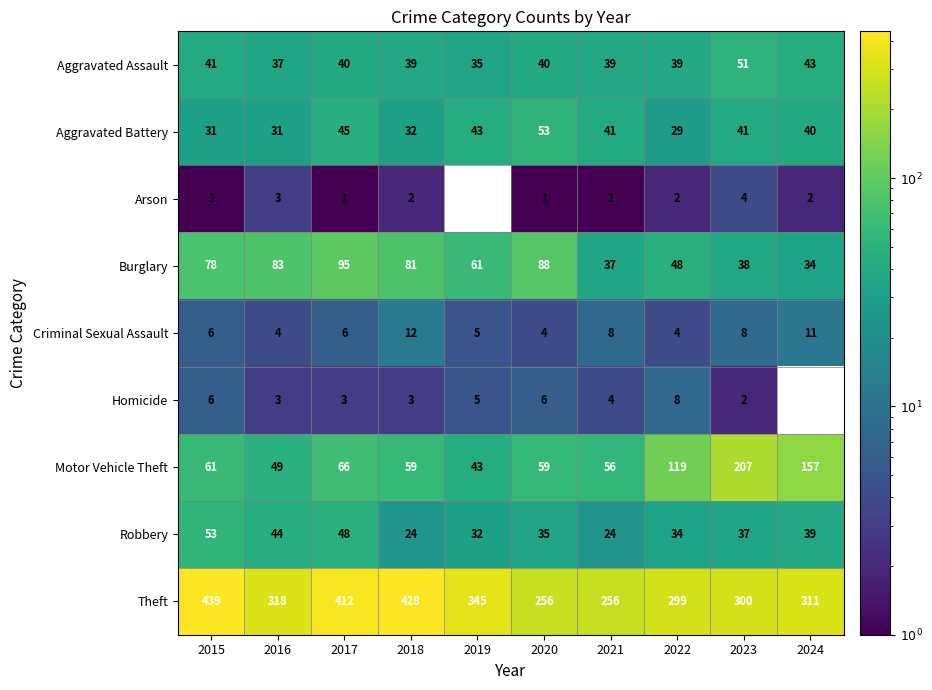

What is the difference between the highest and lowest values at 2016?

315